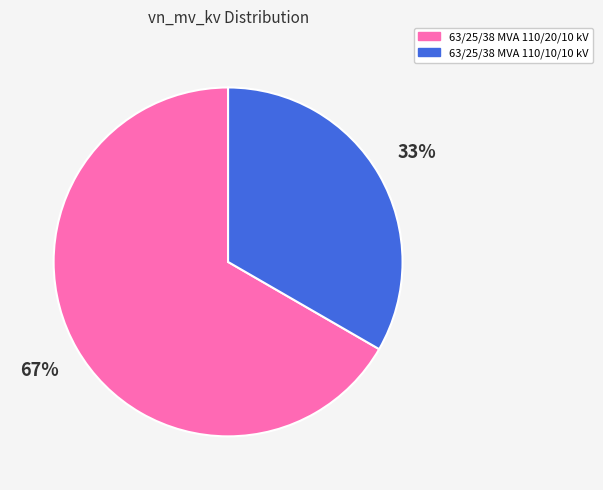

Is the sum of 63/25/38 MVA 110/10/10 kV and 63/25/38 MVA 110/20/10 kV greater than half?

Yes